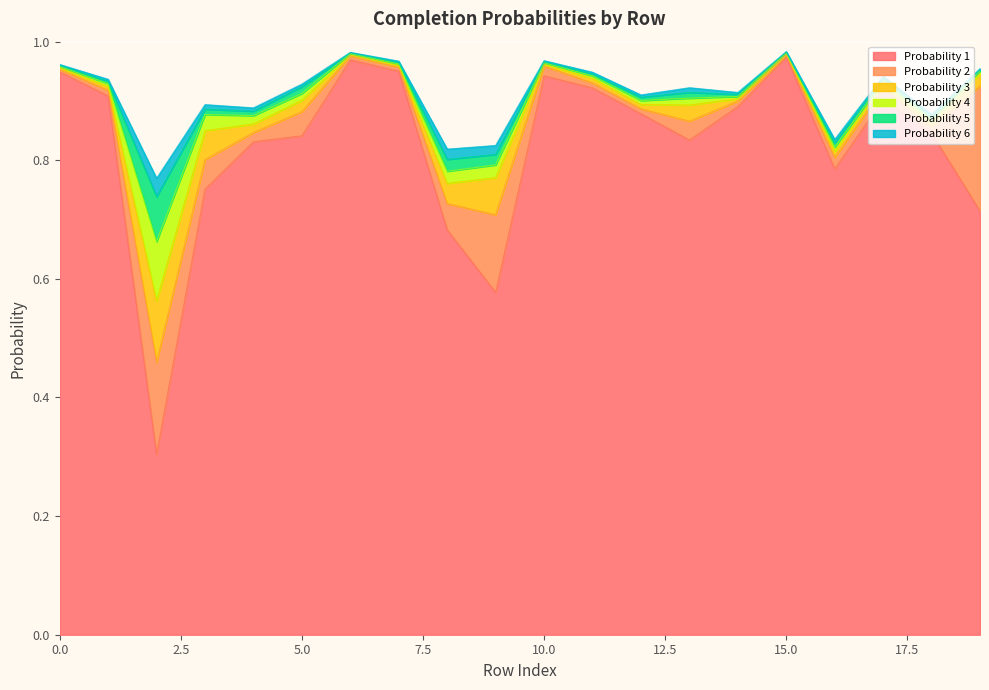

Which category has the lowest value in the Probability 2 series?

15